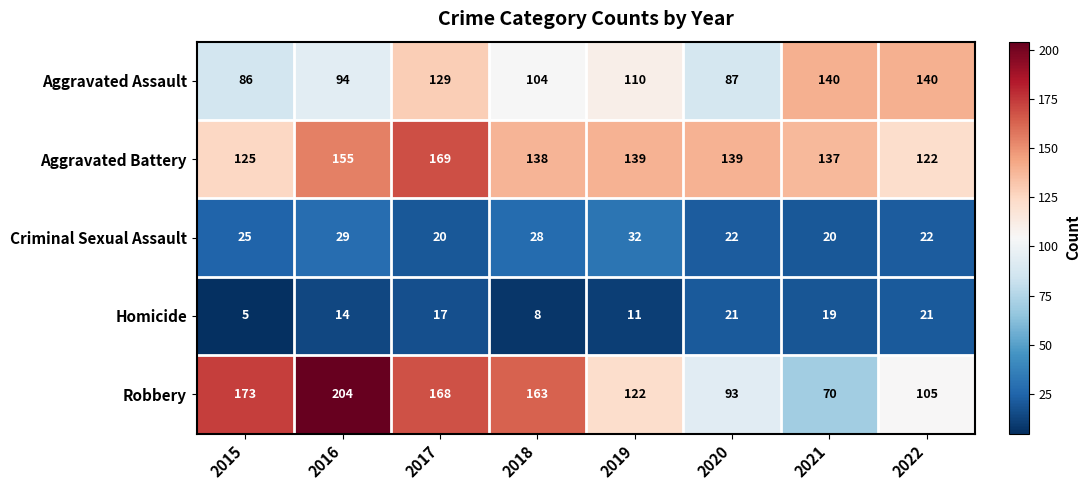

The value of Criminal Sexual Assault at 2020 is 31. True or false?

False